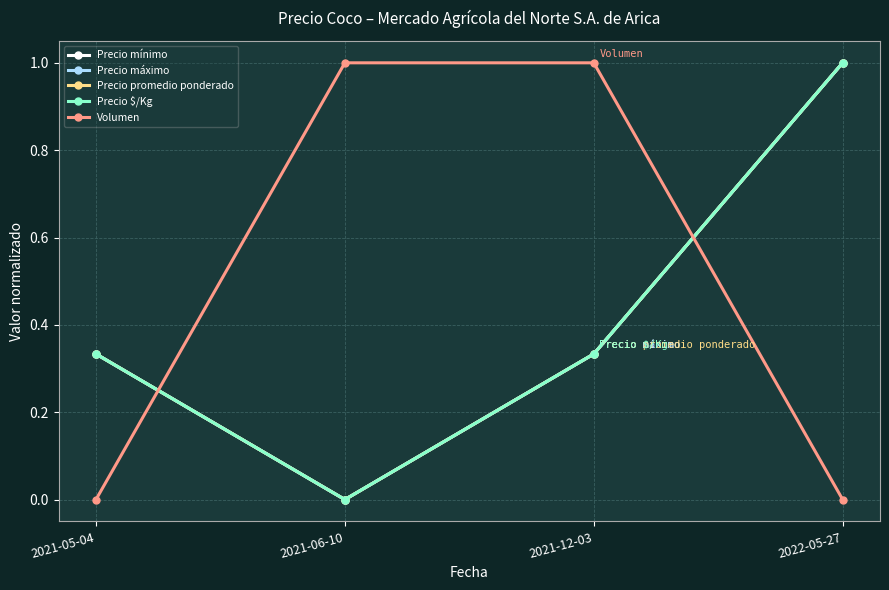

At which category is the sum across all series the highest?

2022-05-27